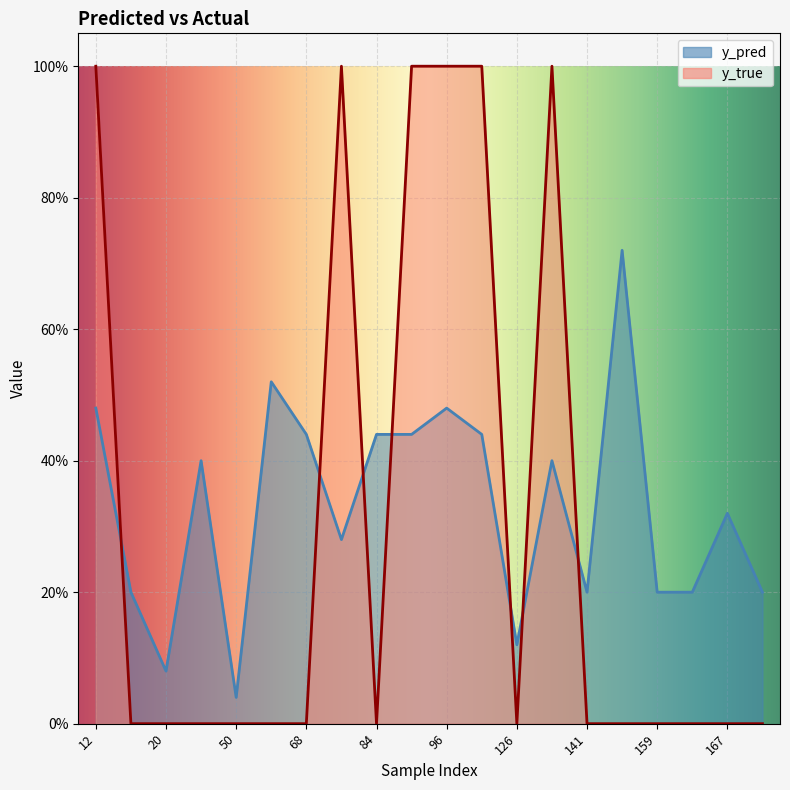

What are all the series names shown in the legend?

y_pred, y_true